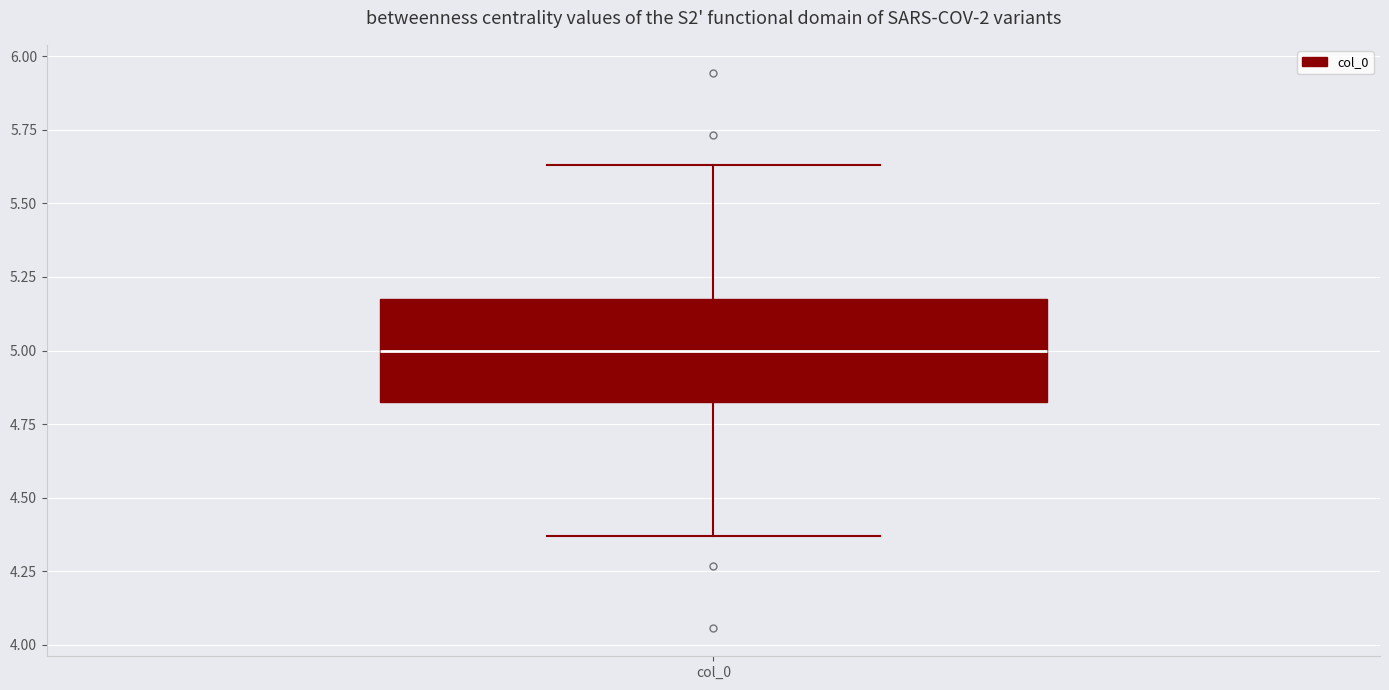

Read this box plot against the y-axis: the position of the median line, the range covered by the box, and the ends of both whiskers. The values are not printed on the chart, so give them approximately, as read against the axis.

median 5.00, box 4.80 to 5.20, whiskers 4.35 to 5.65